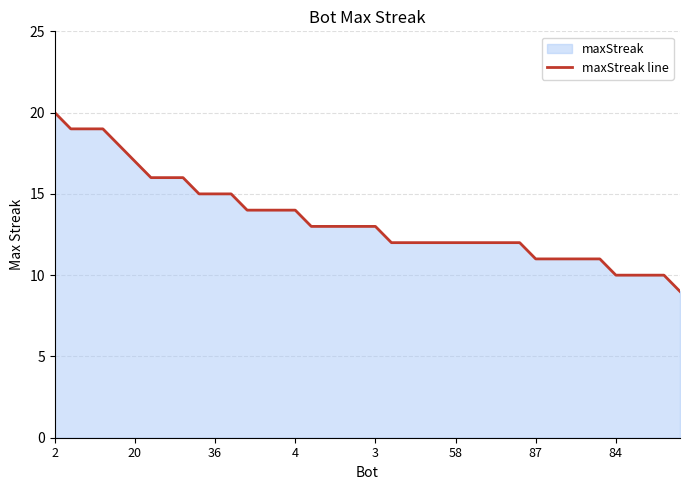

What is the change in value from 11 to 33?

-4